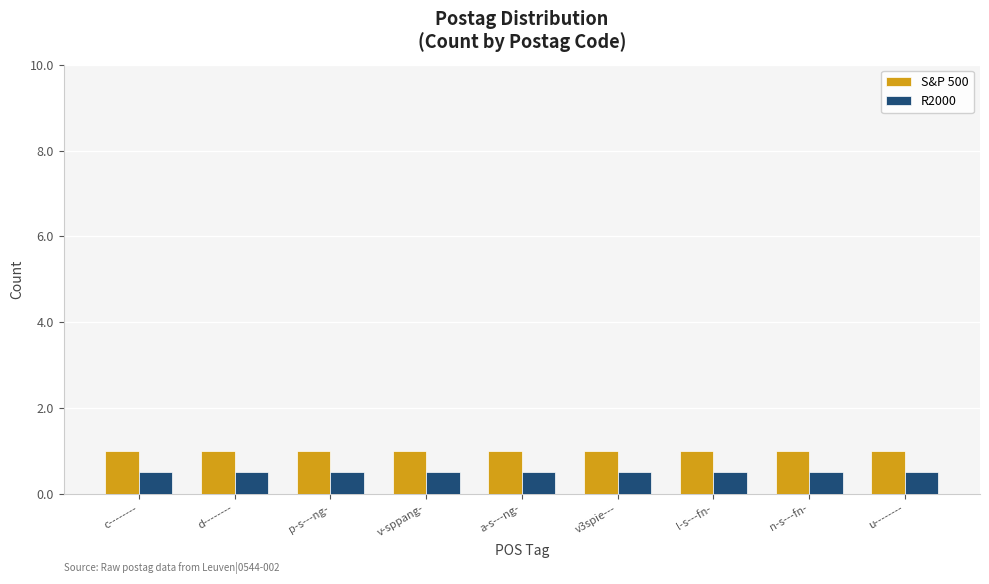

Reading left to right, list all the values displayed in this chart.

S&P 500: c--------=1.0	d--------=1.0	p-s---ng-=1.0	v-sppang-=1.0	a-s---ng-=1.0	v3spie---=1.0	l-s---fn-=1.0	n-s---fn-=1.0	u--------=1.0
R2000: c--------=0.5	d--------=0.5	p-s---ng-=0.5	v-sppang-=0.5	a-s---ng-=0.5	v3spie---=0.5	l-s---fn-=0.5	n-s---fn-=0.5	u--------=0.5